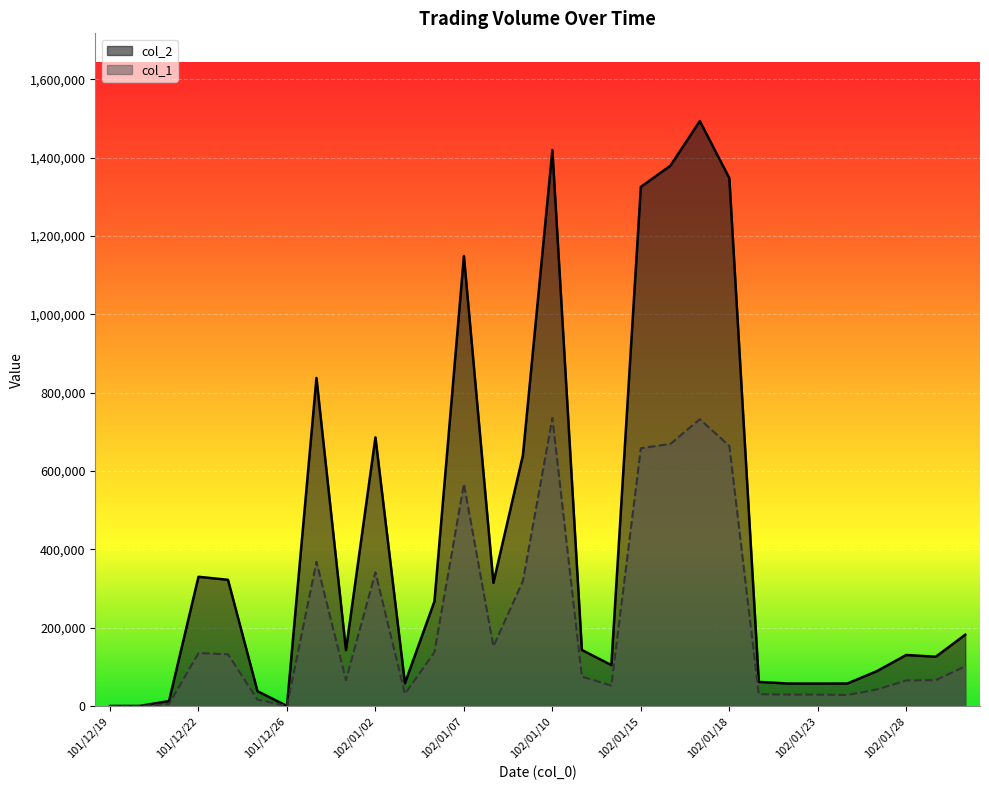

True or false: col_2 and col_1 cross at least once.

False